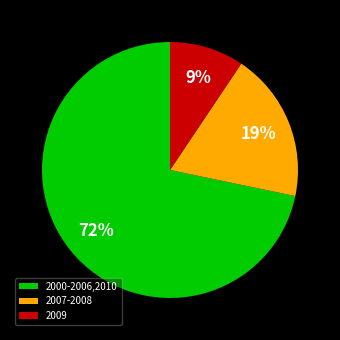

Which has a higher value, 2000-2006,2010 or 2009?

2000-2006,2010